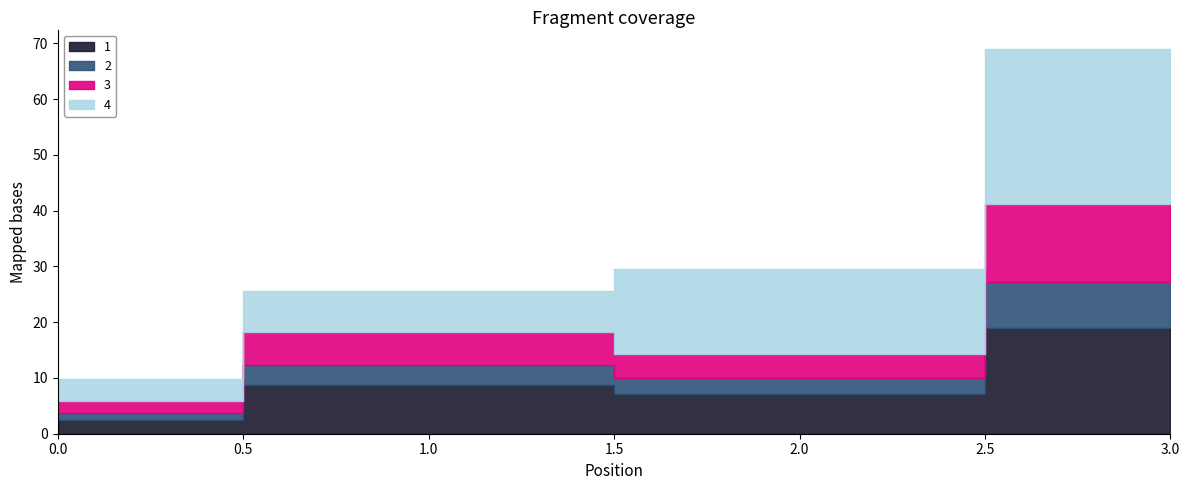

True or false: 1 and 4 cross at least once.

True